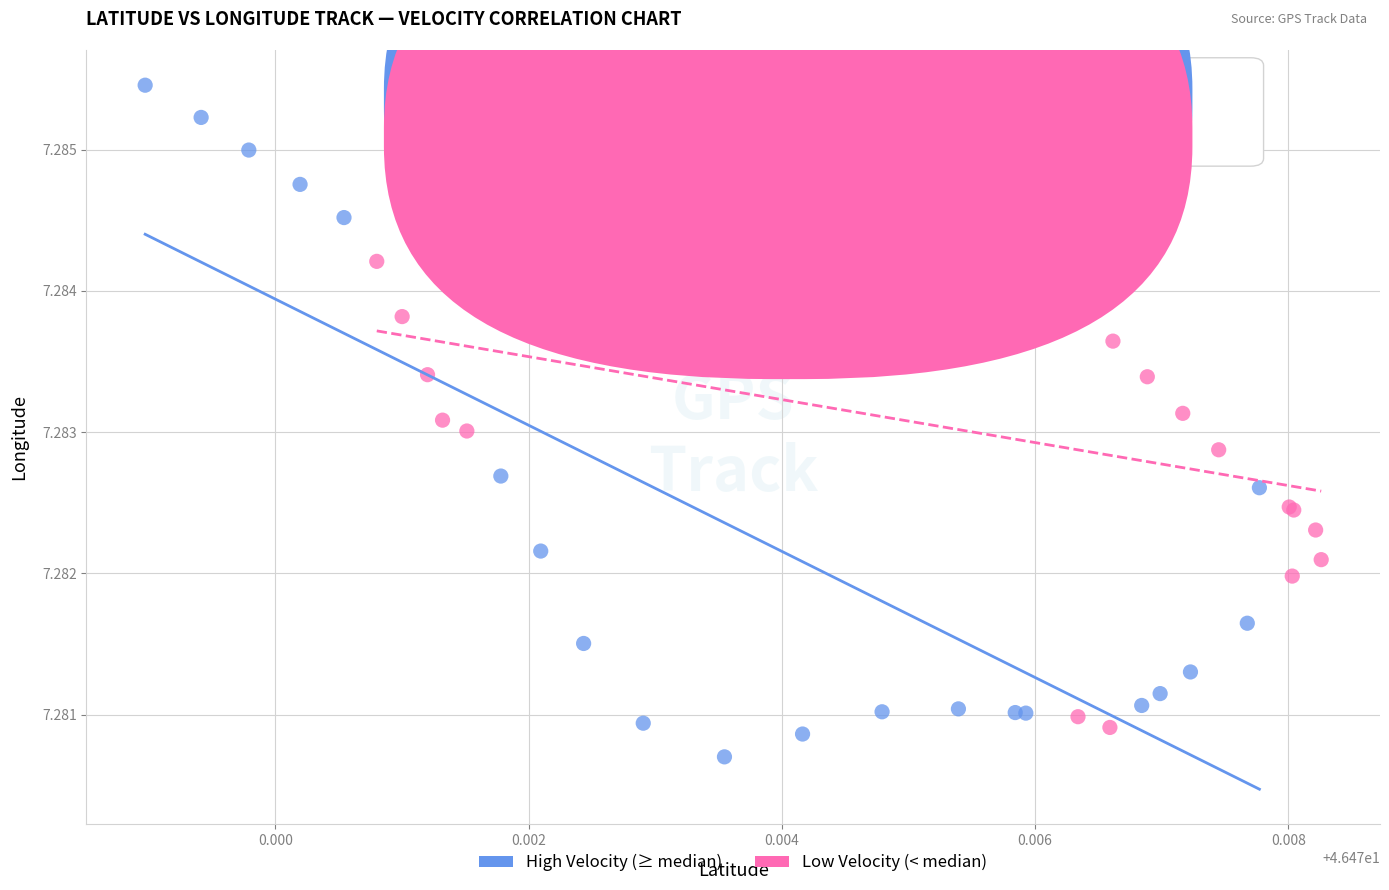

What are all the series names shown in the legend?

High Velocity (≥ median), Low Velocity (< median)